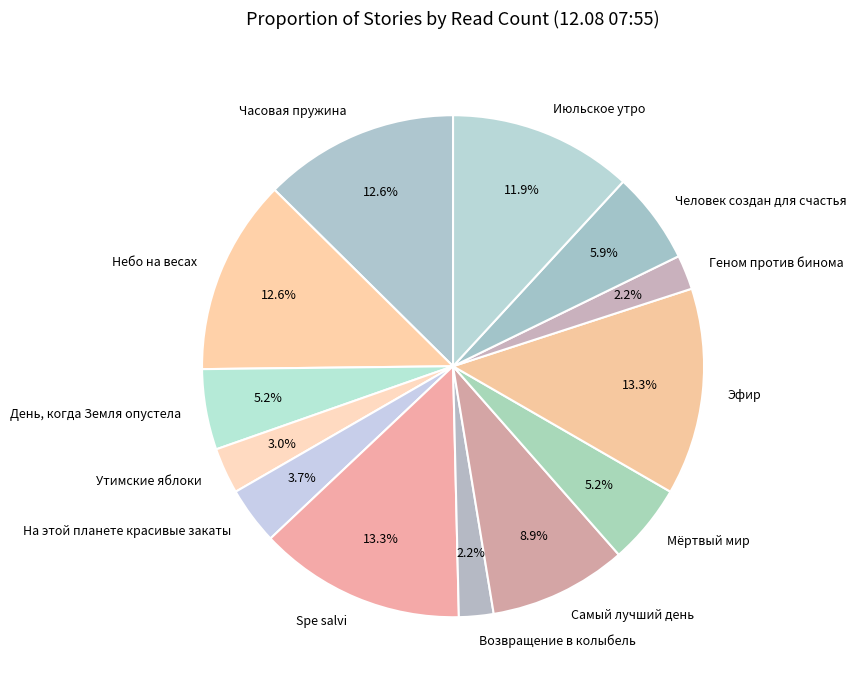

Does any single category account for the majority?

No